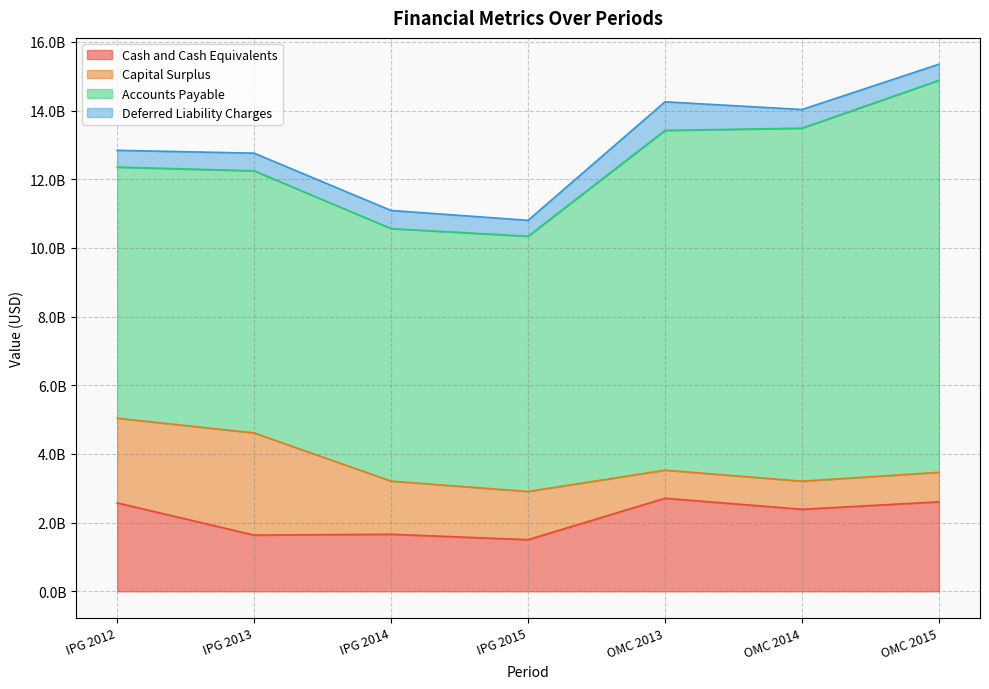

Is it true that Accounts Payable equals 12115931276 at IPG 2014?

False